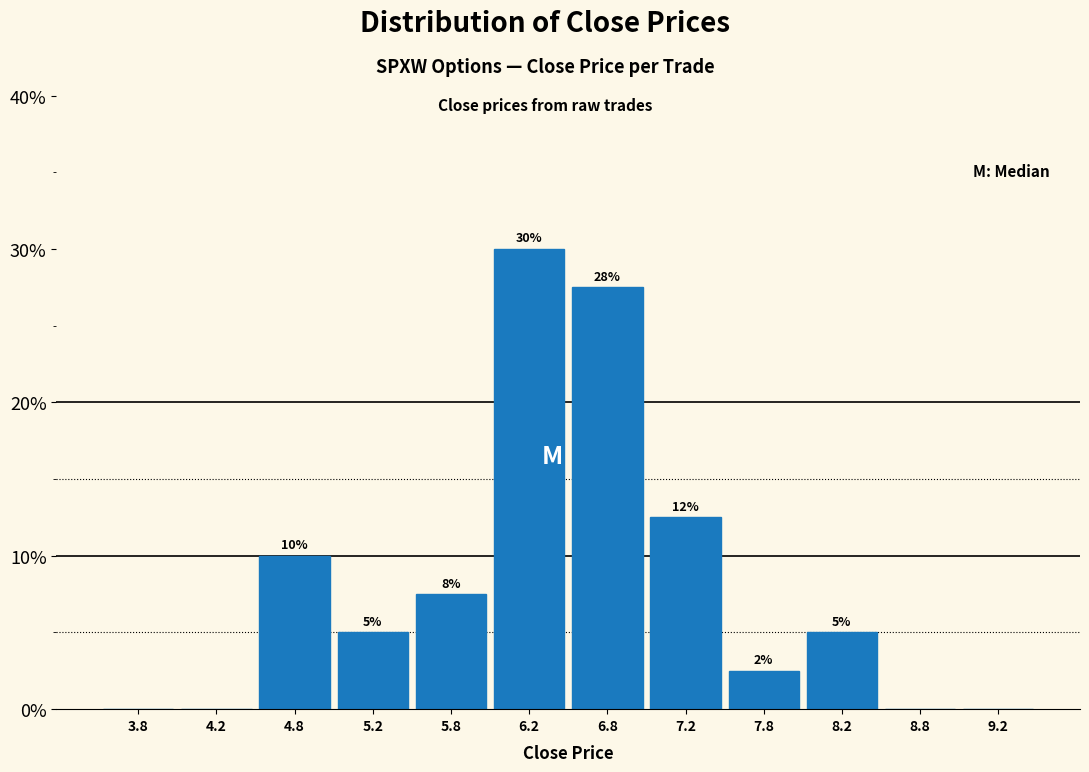

Over which range of the x-axis is the bar tallest?

6.0 to 6.5